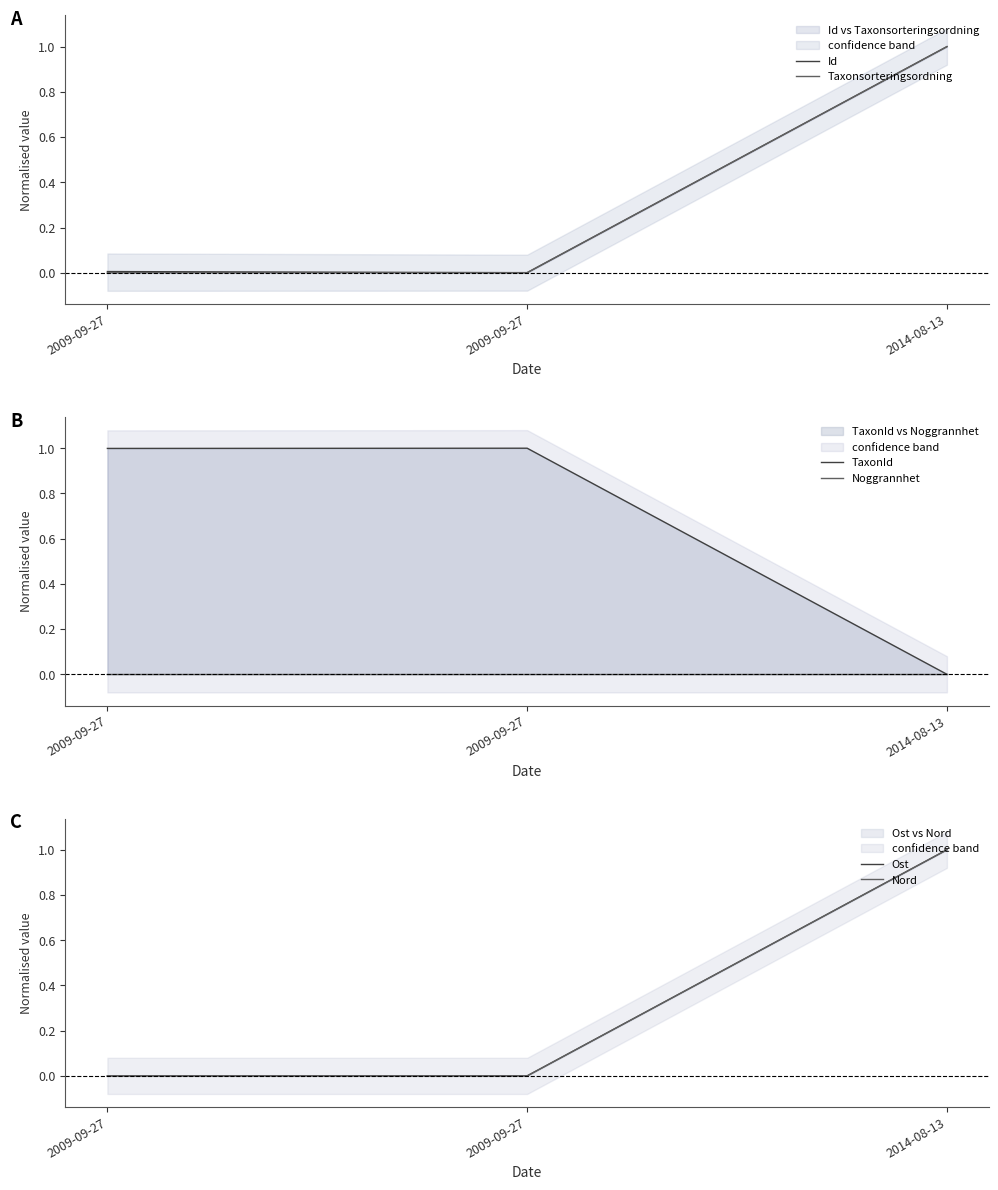

What are all the series names shown in the legend?

Id, Taxonsorteringsordning, TaxonId, Noggrannhet, Ost, Nord